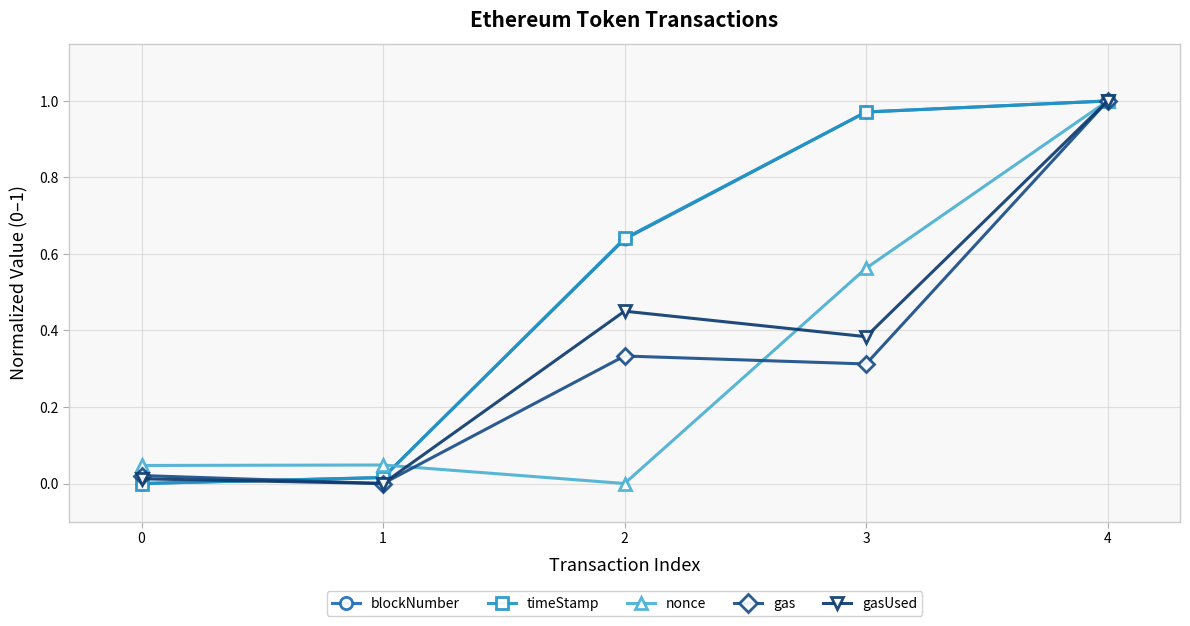

Where is gas nearest to the value 0?

1